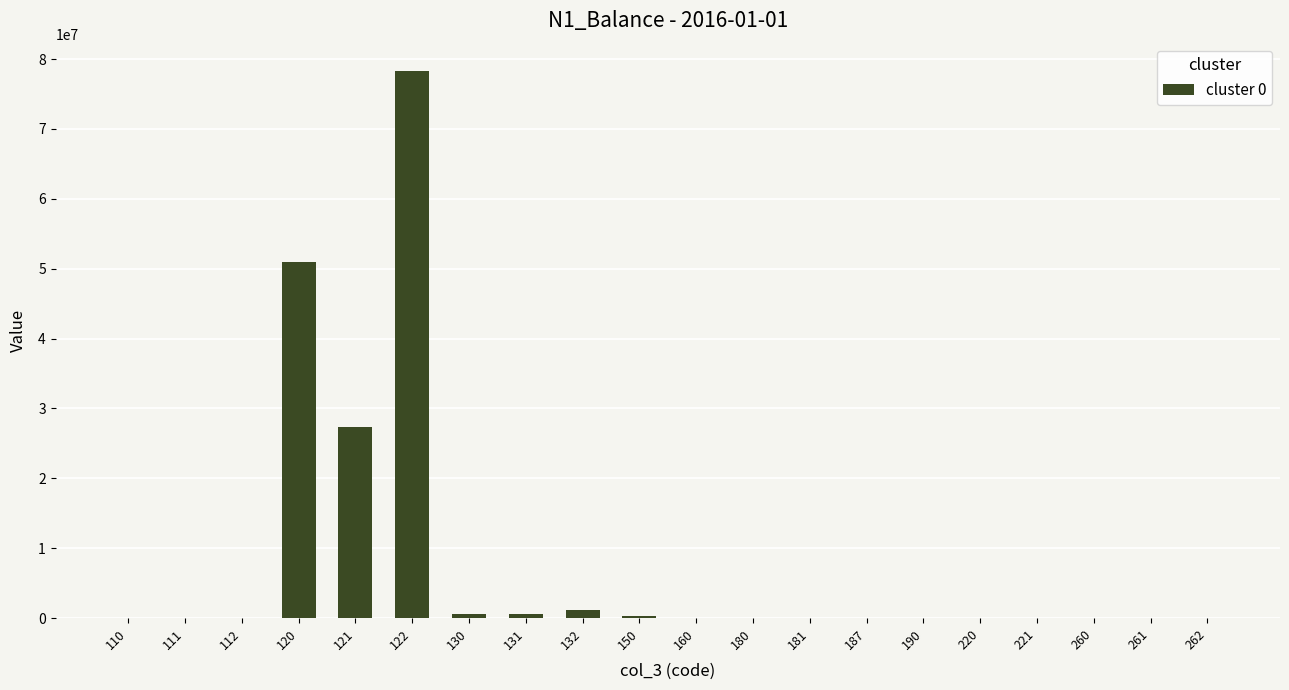

What is the change in value from 120 to 262?

-50892737.5